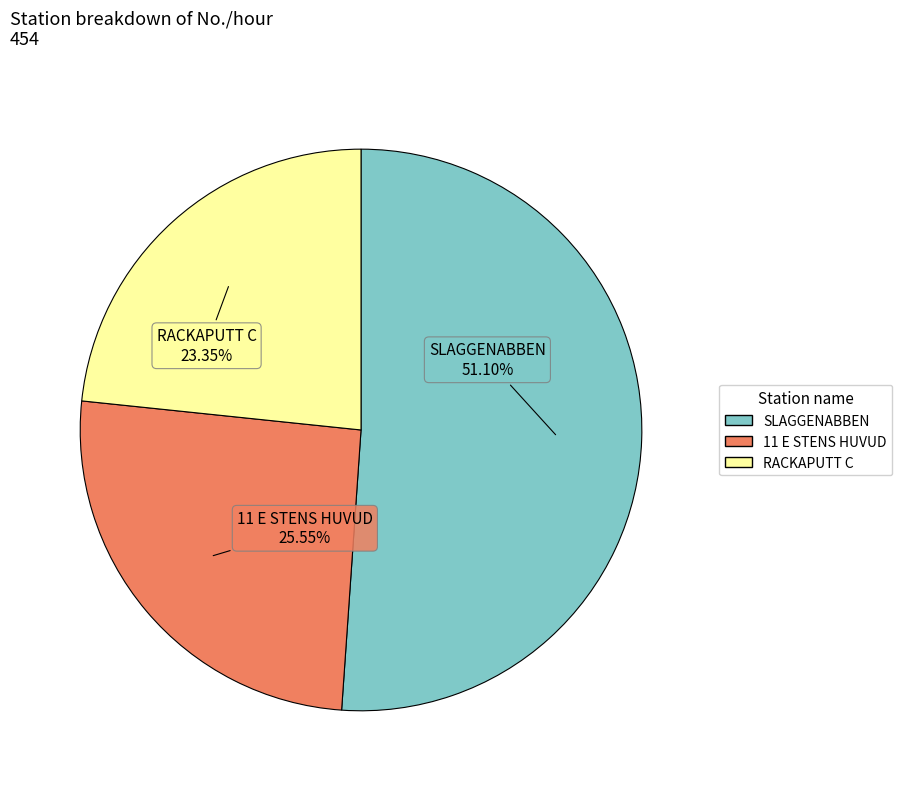

To the nearest percent, what is the average slice percentage?

33%